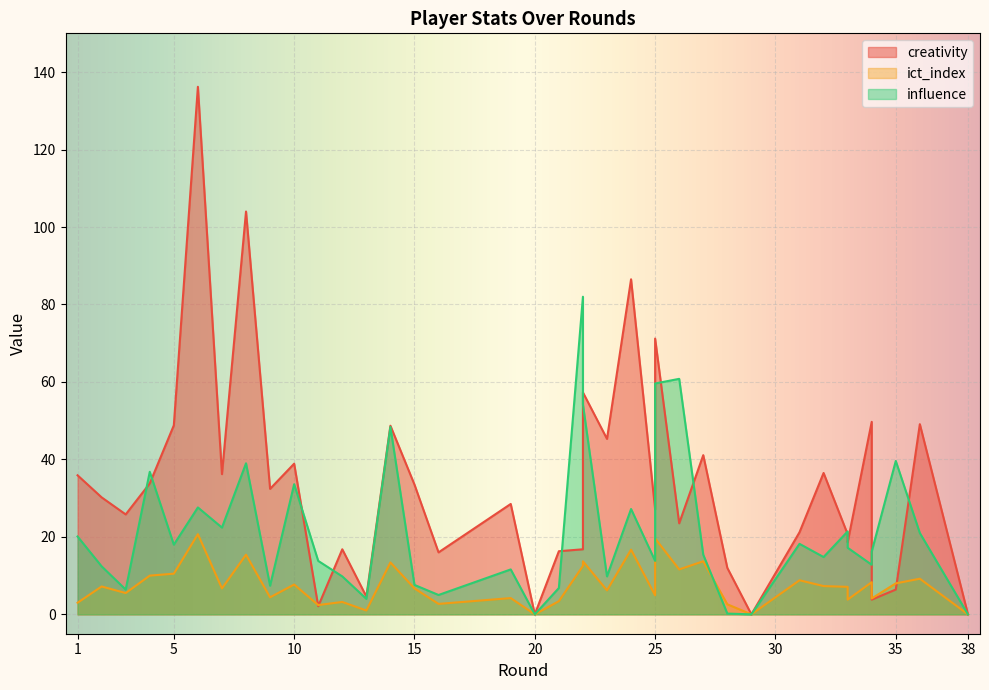

What is the difference between the maximum and minimum values in the creativity series?

136.2